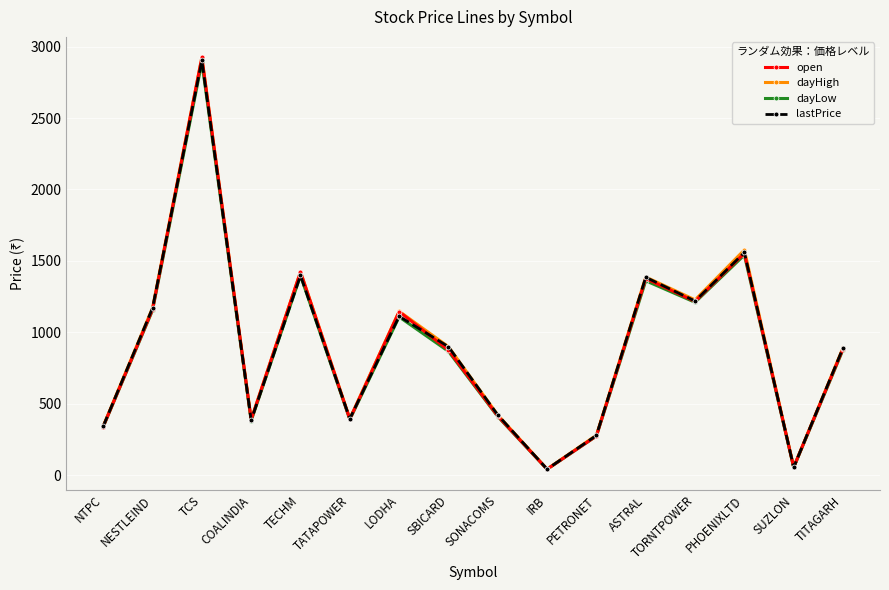

What is the maximum value for lastPrice?

2903.0